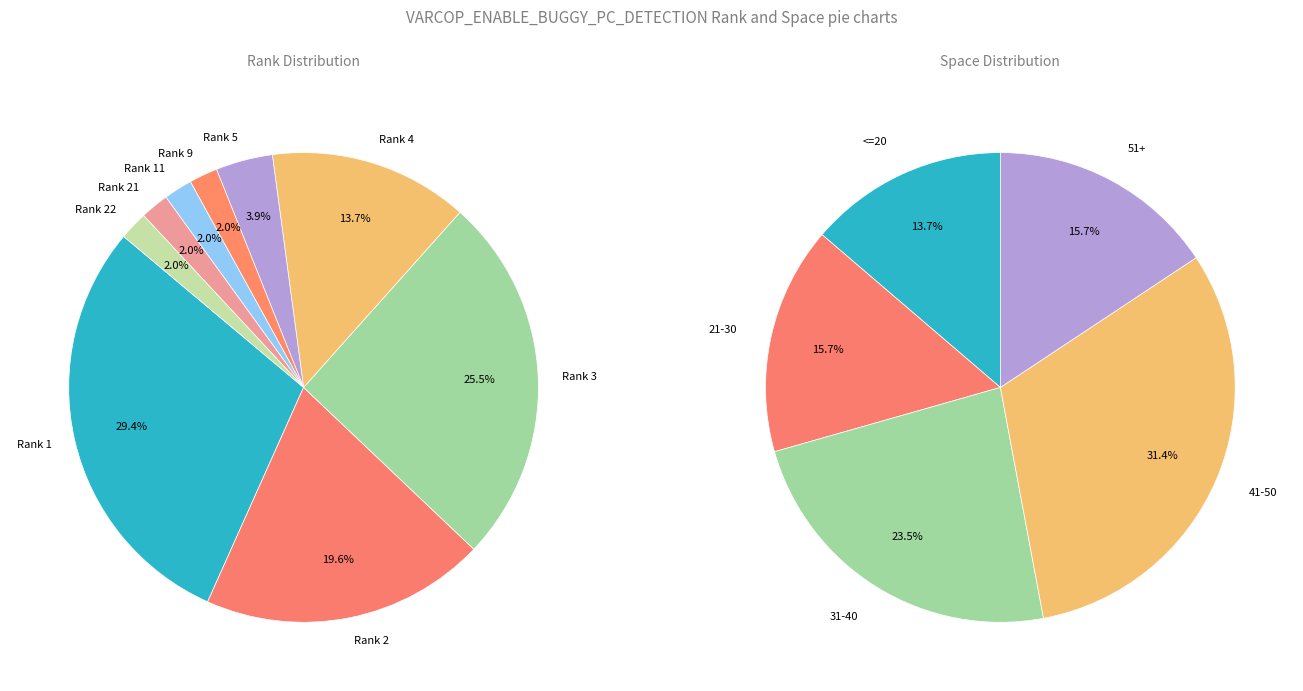

True or false: 22 accounts for 2% of the total.

True